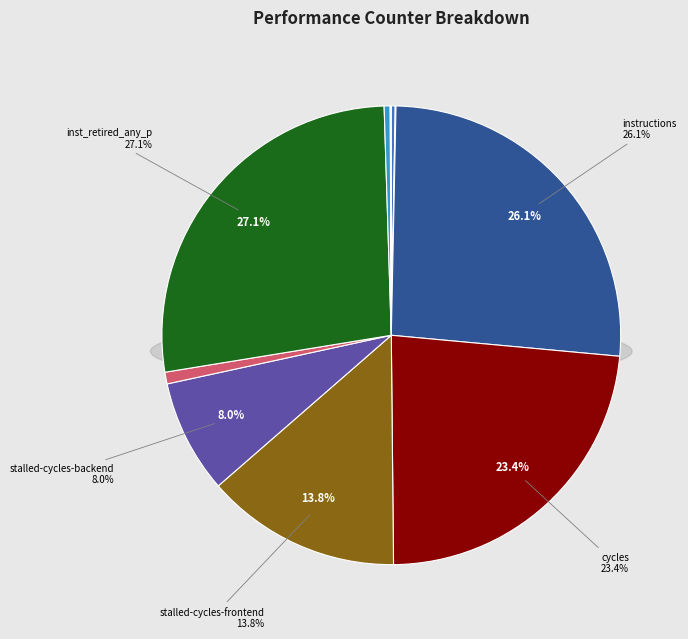

Does l2_lines_in_any represent more than half of the total?

No